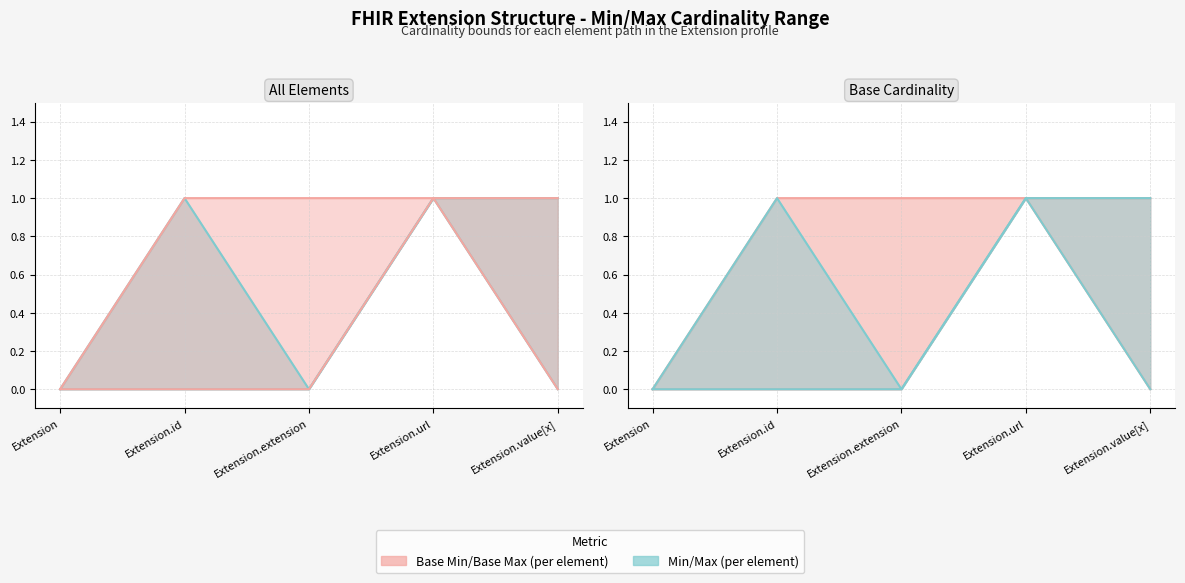

What is the value of the Max point at the 2nd from the left?

1